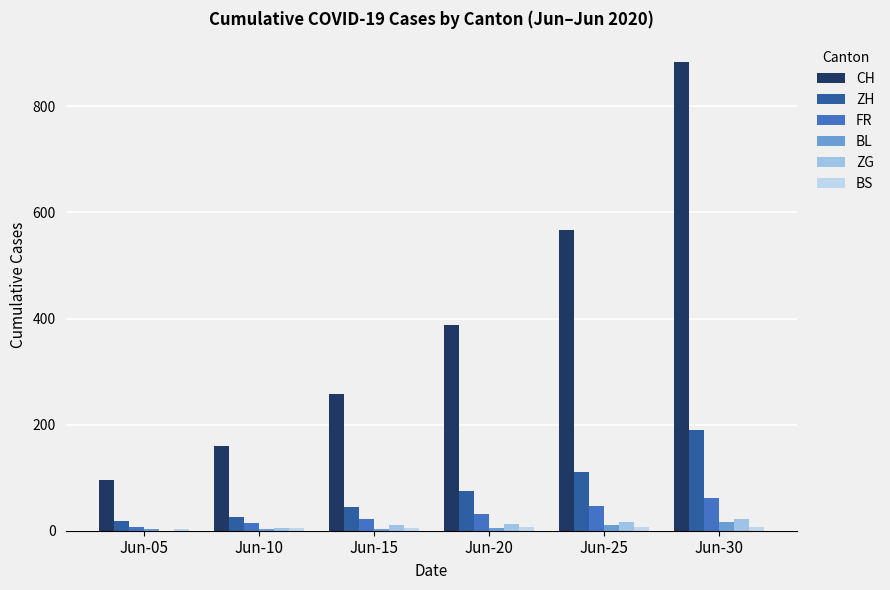

Does the chart contain stacked bars?

No